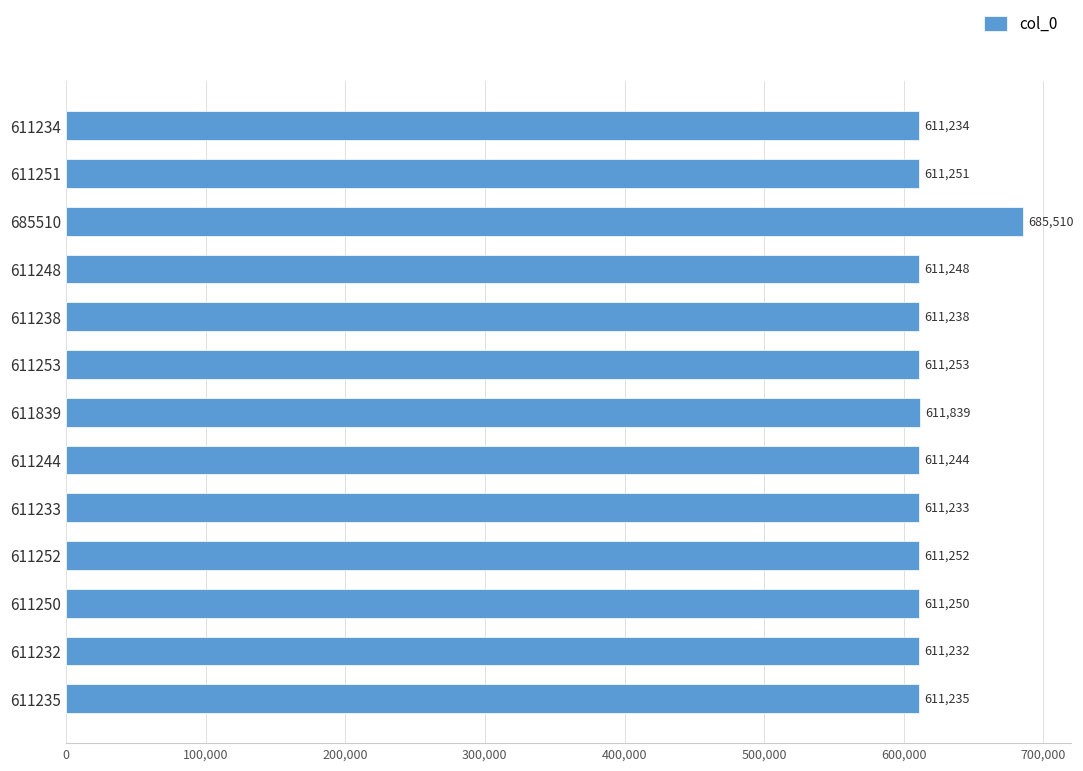

How many values are below 611248?

6